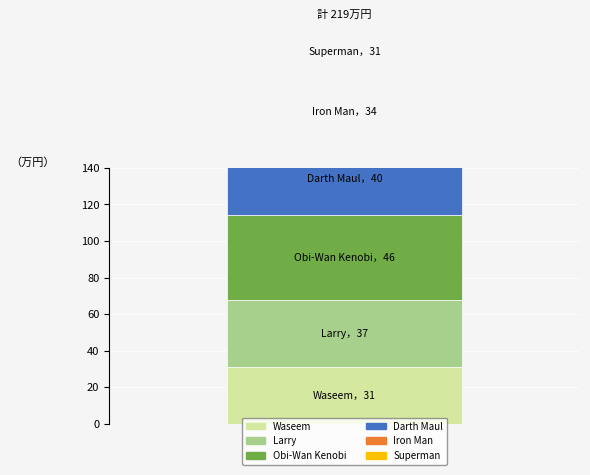

Reading left to right, what are all the values shown in this chart?

Waseem=31	Larry=37	Obi-Wan Kenobi=46	Darth Maul=40	Iron Man=34	Superman=31